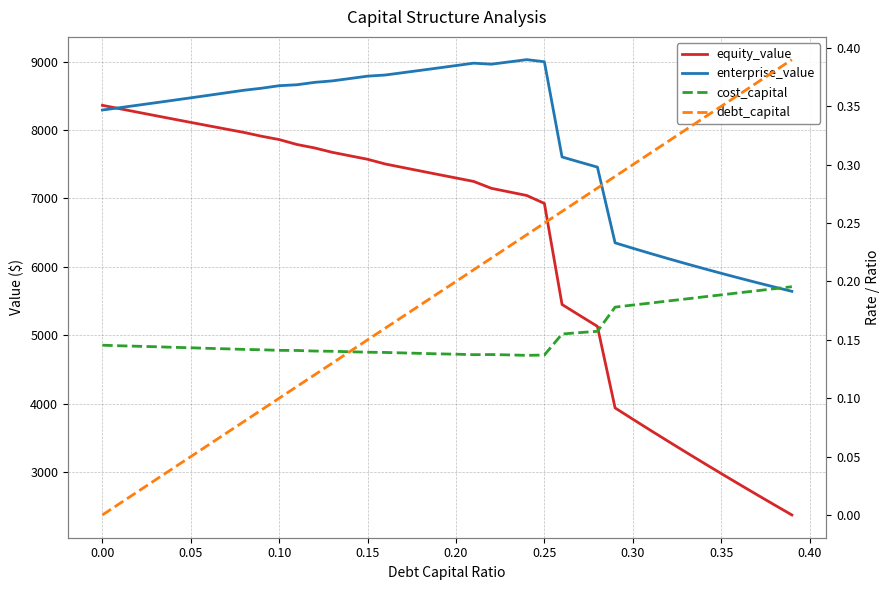

Reading right to left, extract all data points from this chart.

equity_value: 2370.3	2519.6	2670.4	2822.7	2976.6	3132.1	3289.2	3448.1	3608.8	3771.3	3935.8	5128.9	5288.0	5448.6	6927.3	7043.3	7095.6	7148.2	7248.8	7299.2	7349.9	7400.9	7452.2	7503.7	7572.8	7623.5	7674.6	7738.8	7789.2	7861.0	7909.7	7965.8	8014.2	8062.9	8112.0	8161.3	8211.0	8260.9	8311.2	8361.8
enterprise_value: 5641.4	5705.1	5770.2	5836.9	5905.1	5975.0	6046.5	6119.7	6194.8	6271.7	6350.5	7458.0	7531.5	7606.5	8999.5	9029.9	8996.6	8963.5	8978.5	8943.3	8908.4	8873.7	8839.3	8805.2	8788.6	8753.8	8719.2	8697.7	8662.5	8648.8	8611.8	8582.2	8545.0	8508.1	8471.5	8435.2	8399.3	8363.6	8328.2	8293.2
cost_capital: 0.2	0.2	0.2	0.2	0.2	0.2	0.2	0.2	0.2	0.2	0.2	0.2	0.2	0.2	0.1	0.1	0.1	0.1	0.1	0.1	0.1	0.1	0.1	0.1	0.1	0.1	0.1	0.1	0.1	0.1	0.1	0.1	0.1	0.1	0.1	0.1	0.1	0.1	0.1	0.1
debt_capital: 0.4	0.4	0.4	0.4	0.3	0.3	0.3	0.3	0.3	0.3	0.3	0.3	0.3	0.3	0.2	0.2	0.2	0.2	0.2	0.2	0.2	0.2	0.2	0.2	0.1	0.1	0.1	0.1	0.1	0.1	0.1	0.1	0.1	0.1	0.1	0.0	0.0	0.0	0.0	0.0